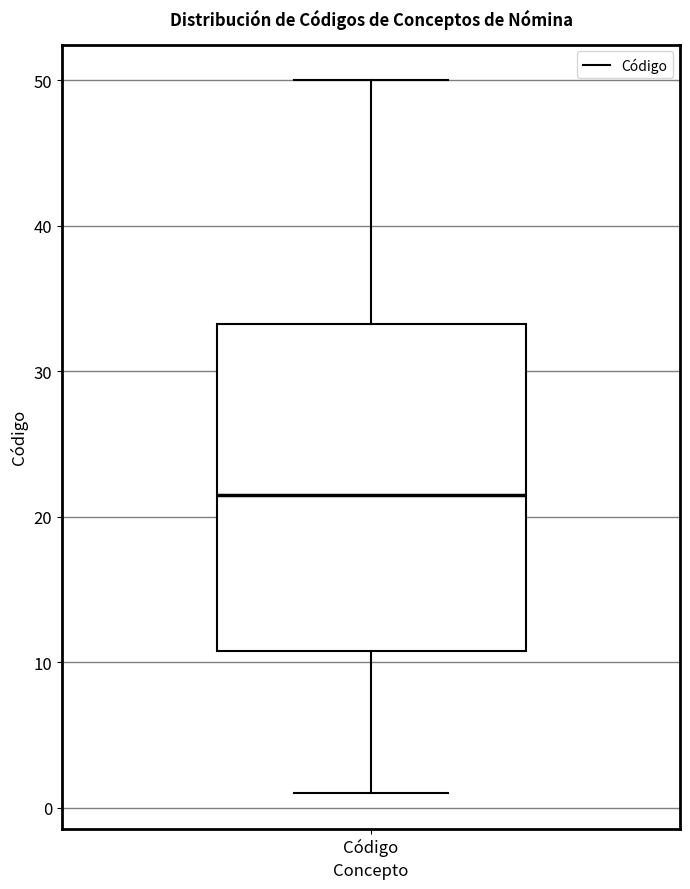

Read this box plot against the y-axis: the position of the median line, the range covered by the box, and the ends of both whiskers. The values are not printed on the chart, so give them approximately, as read against the axis.

median 22, box 11 to 33, whiskers 1 to 50